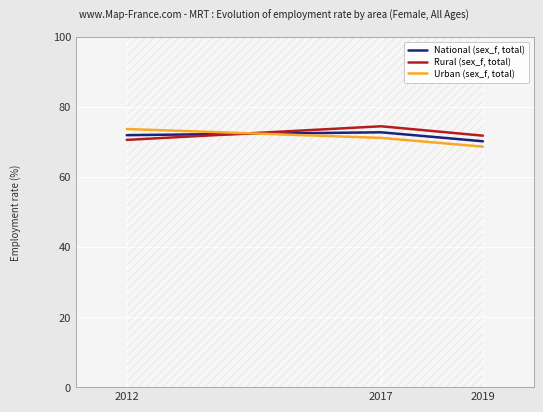

Rank the categories by National (sex_f, total) value from highest to lowest.

2017, 2012, 2019